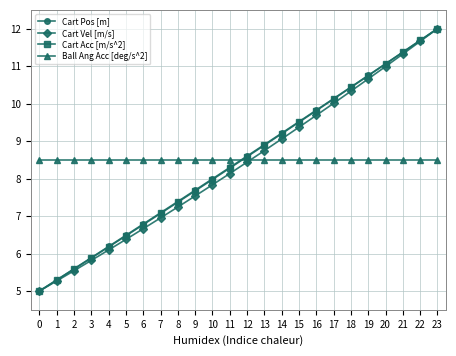

What is the total value across all series at 1?

24.4